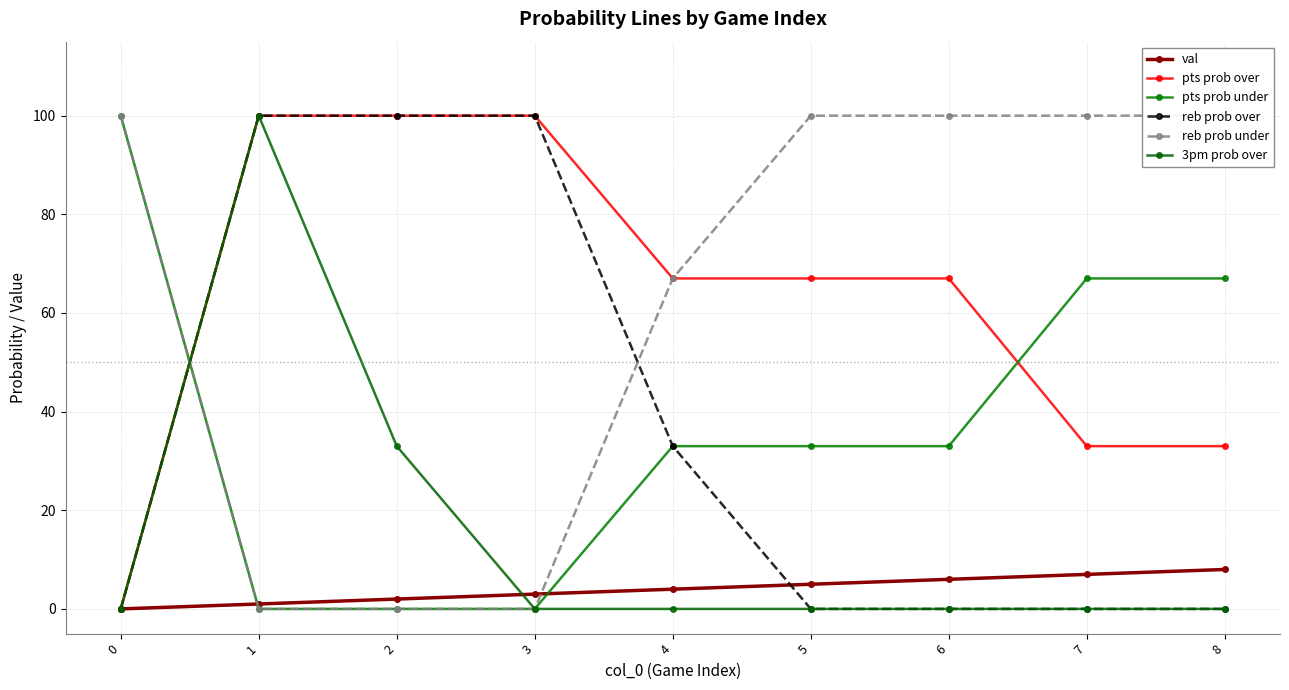

Reading left to right, extract all data points from this chart.

val: 0=0	1=1	2=2	3=3	4=4	5=5	6=6	7=7	8=8
pts prob over: 0=0	1=100	2=100	3=100	4=67	5=67	6=67	7=33	8=33
pts prob under: 0=100	1=0	2=0	3=0	4=33	5=33	6=33	7=67	8=67
reb prob over: 0=0	1=100	2=100	3=100	4=33	5=0	6=0	7=0	8=0
reb prob under: 0=100	1=0	2=0	3=0	4=67	5=100	6=100	7=100	8=100
3pm prob over: 0=0	1=100	2=33	3=0	4=0	5=0	6=0	7=0	8=0